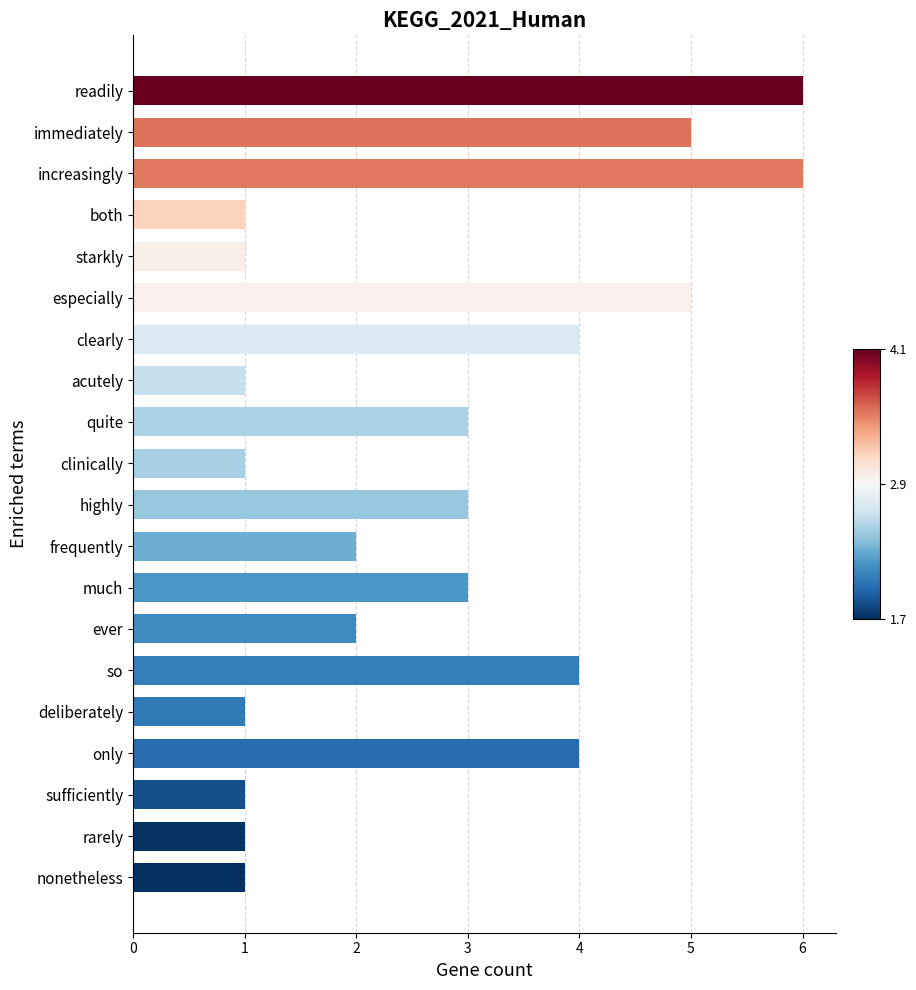

What is the sum of all values?

55